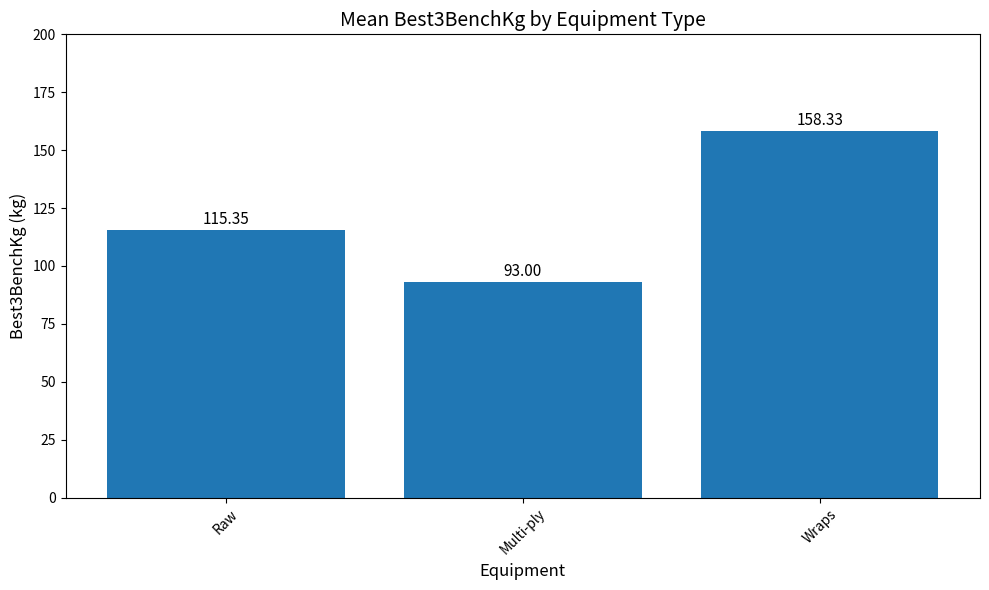

Rank the categories by value from lowest to highest.

Multi-ply, Raw, Wraps